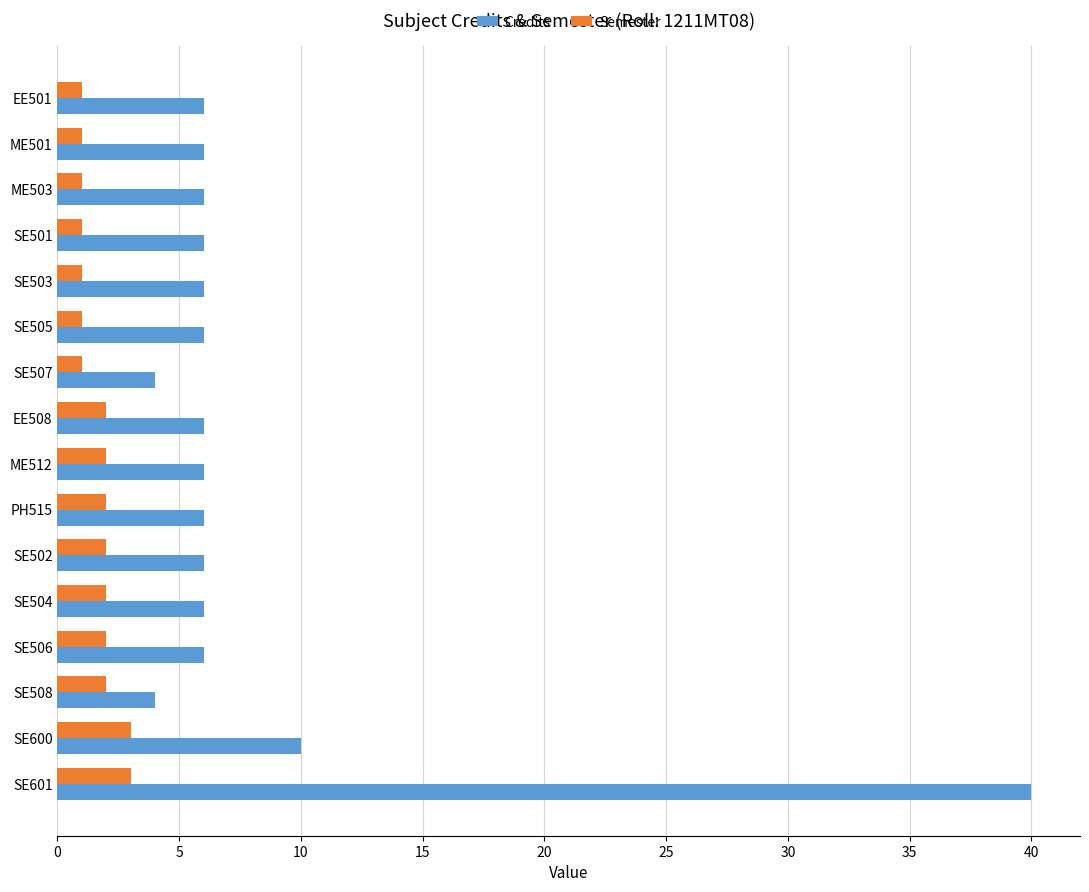

What is the difference between the second highest and second lowest values in the Credits series?

6